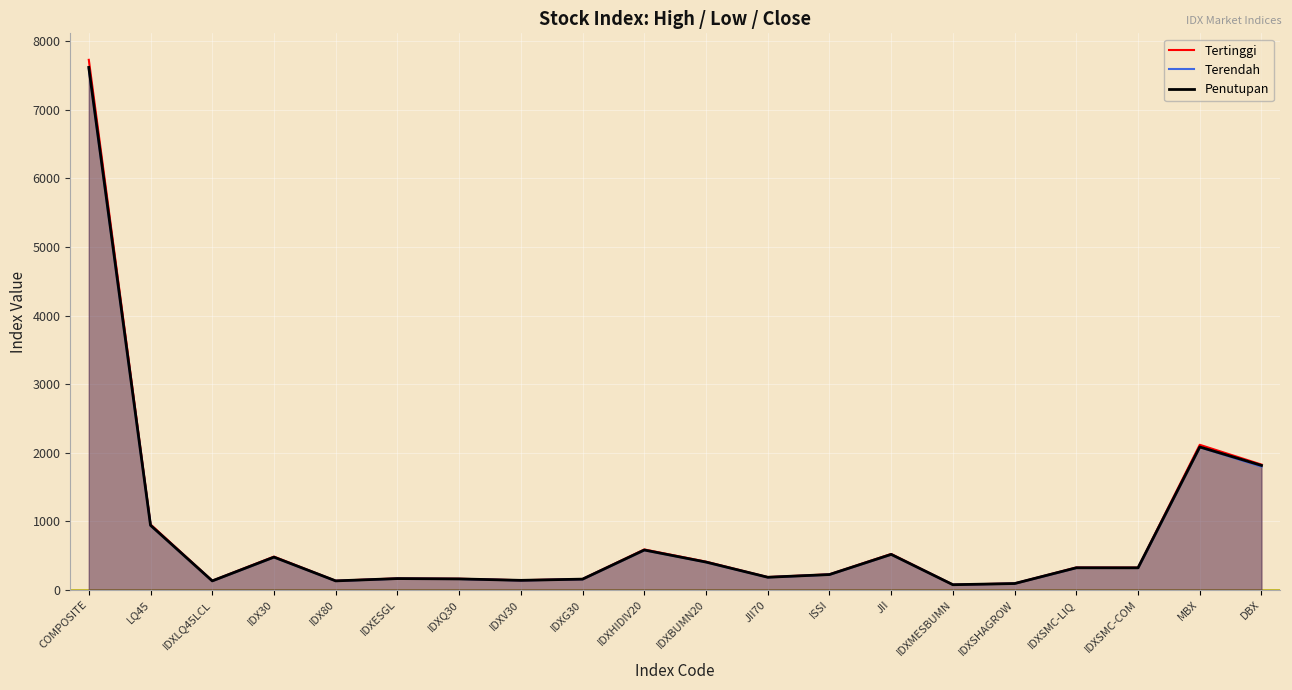

True or false: Terendah and Tertinggi intersect in this chart.

False